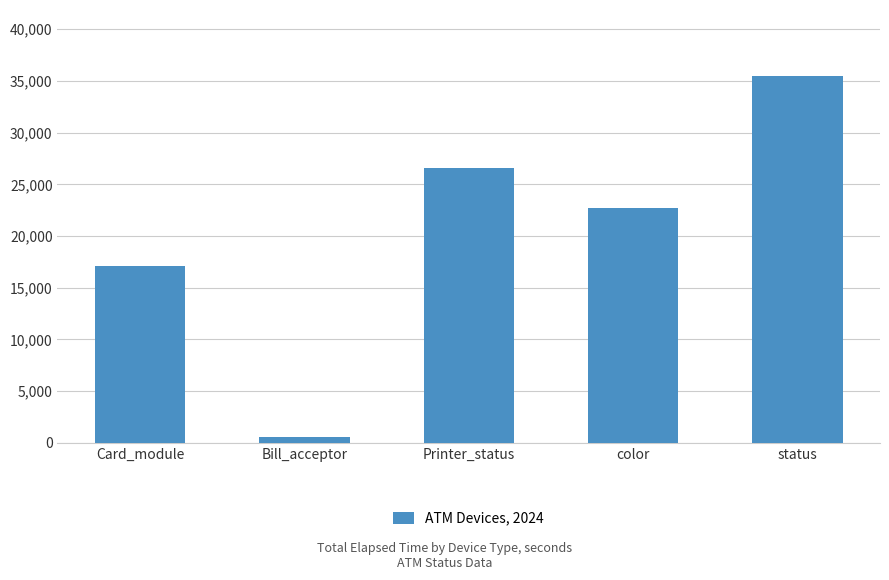

What is the maximum value shown in the chart?

35471